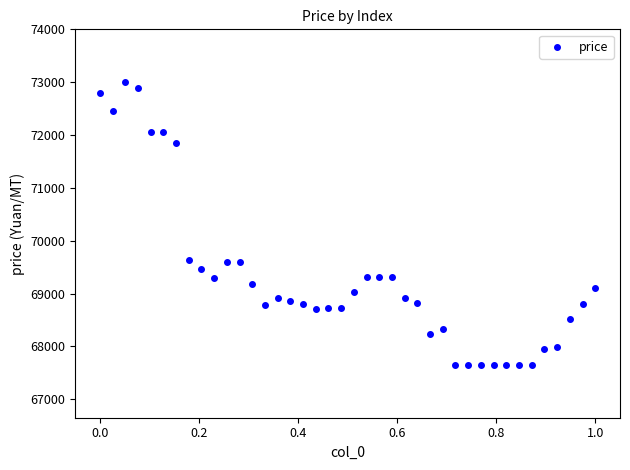

What is the range of Y values (max minus min)?

5350